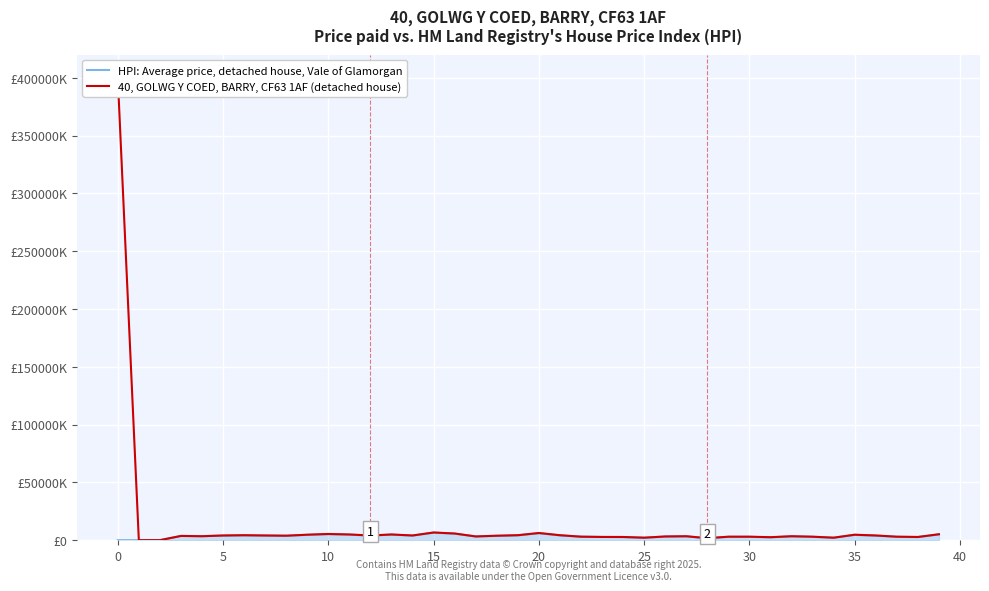

Where is 40, GOLWG Y COED, BARRY, CF63 1AF (detached house) nearest to the value 20000000?

15